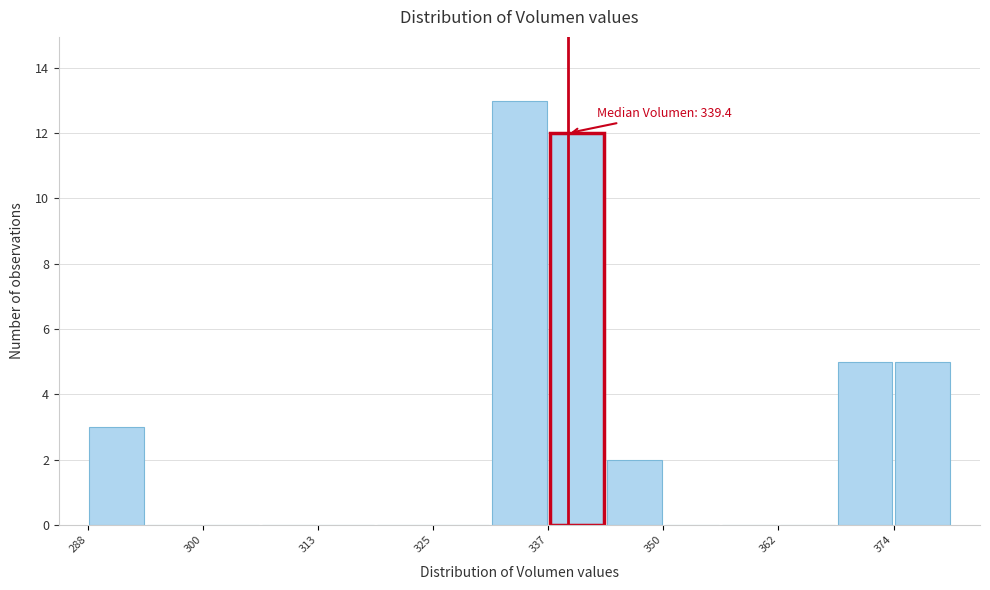

Read against the x-axis, roughly where is the centre of the tallest bar?

334